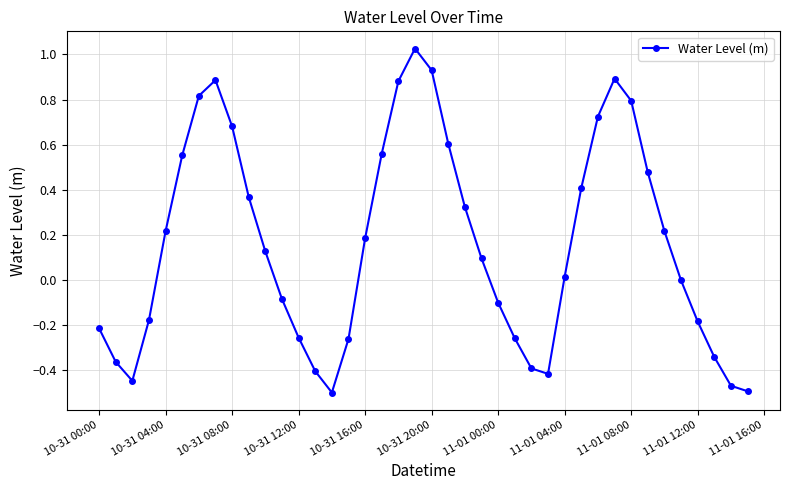

What is the sum of all values?

6.4